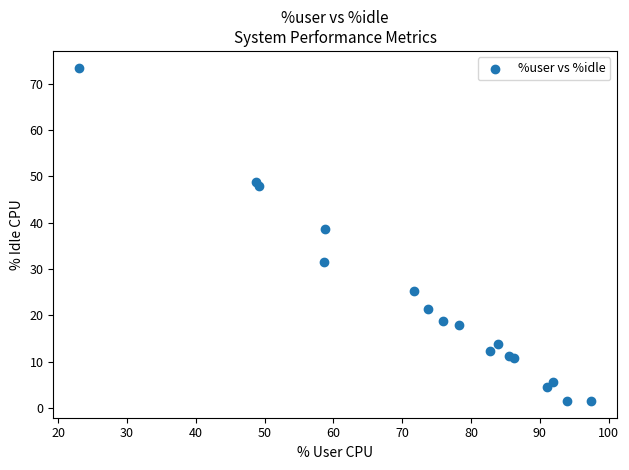

What Y value in the scatter plot is closest to 37?

38.7